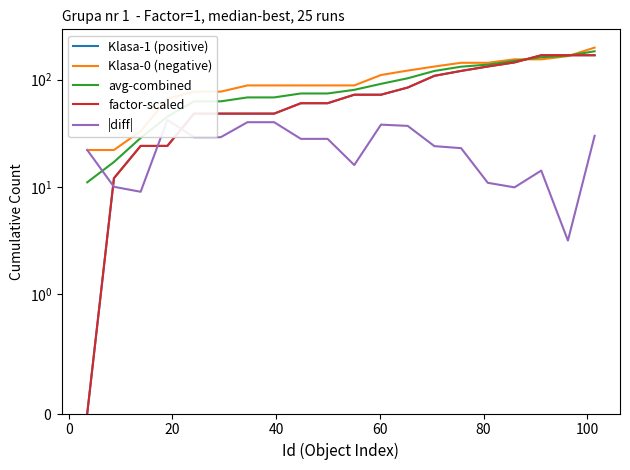

How many values in the |diff| series exceed 28?

10